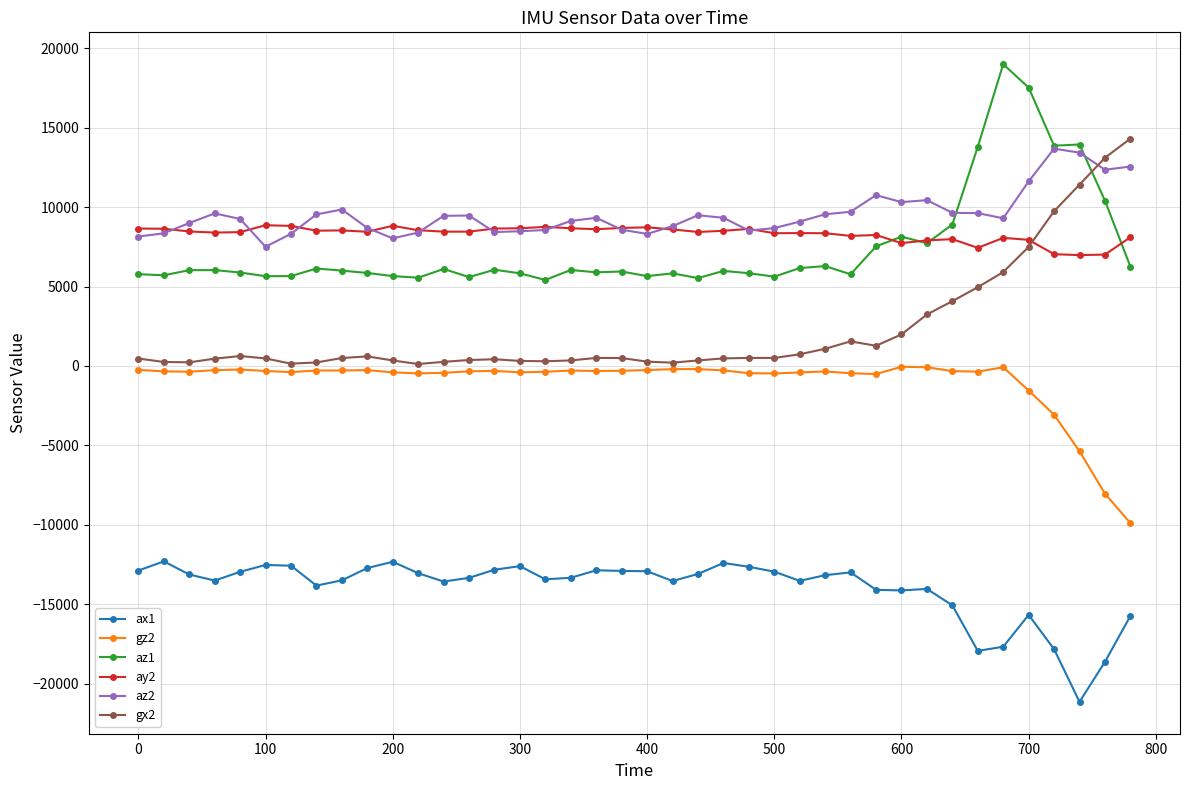

What is the greatest value displayed?

18984